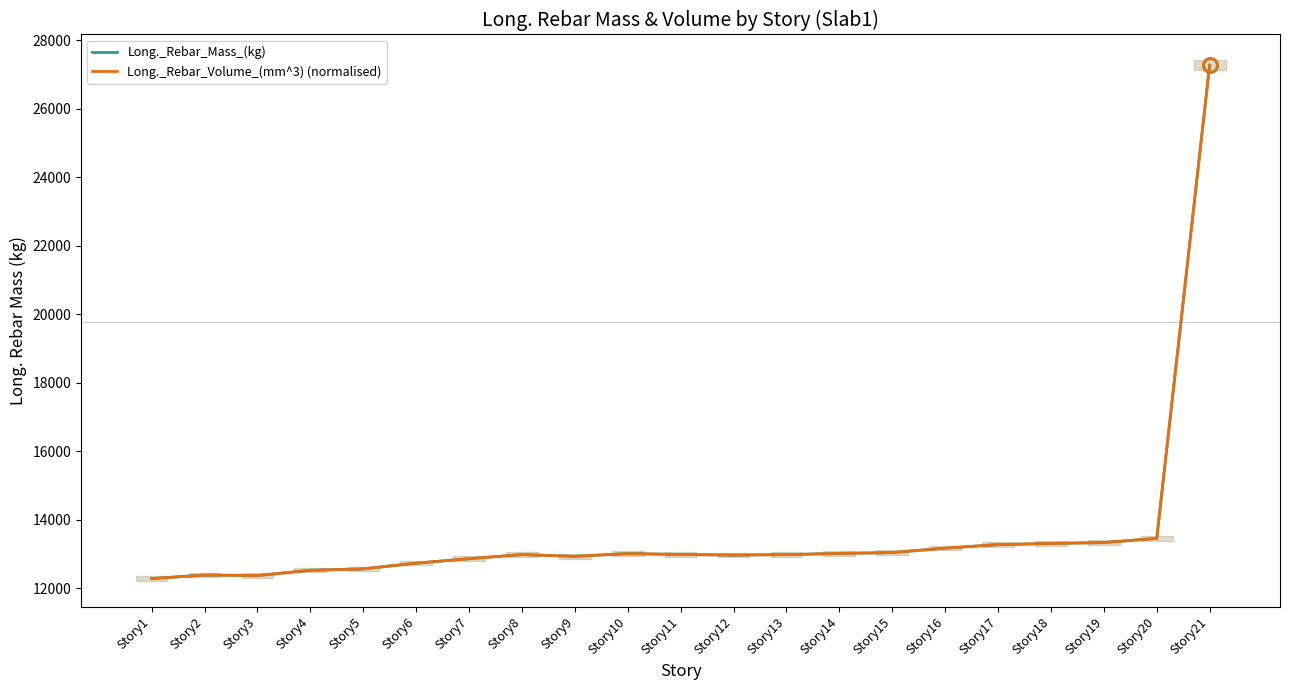

Does the chart display data point markers on the line(s)?

No